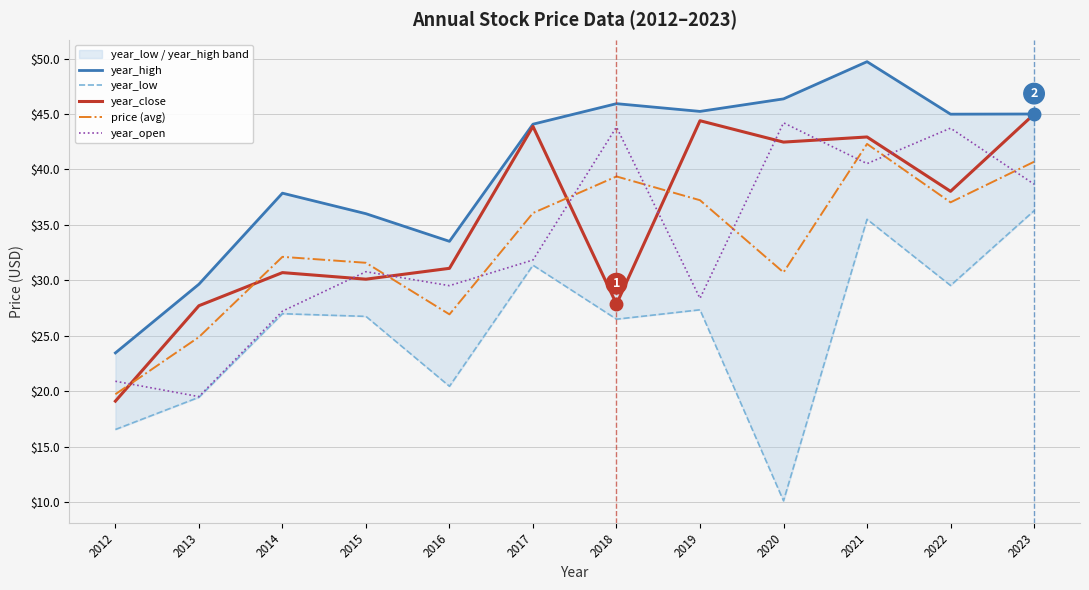

Rank the categories by year_close value from highest to lowest.

2023, 2019, 2017, 2021, 2020, 2022, 2016, 2014, 2015, 2018, 2013, 2012